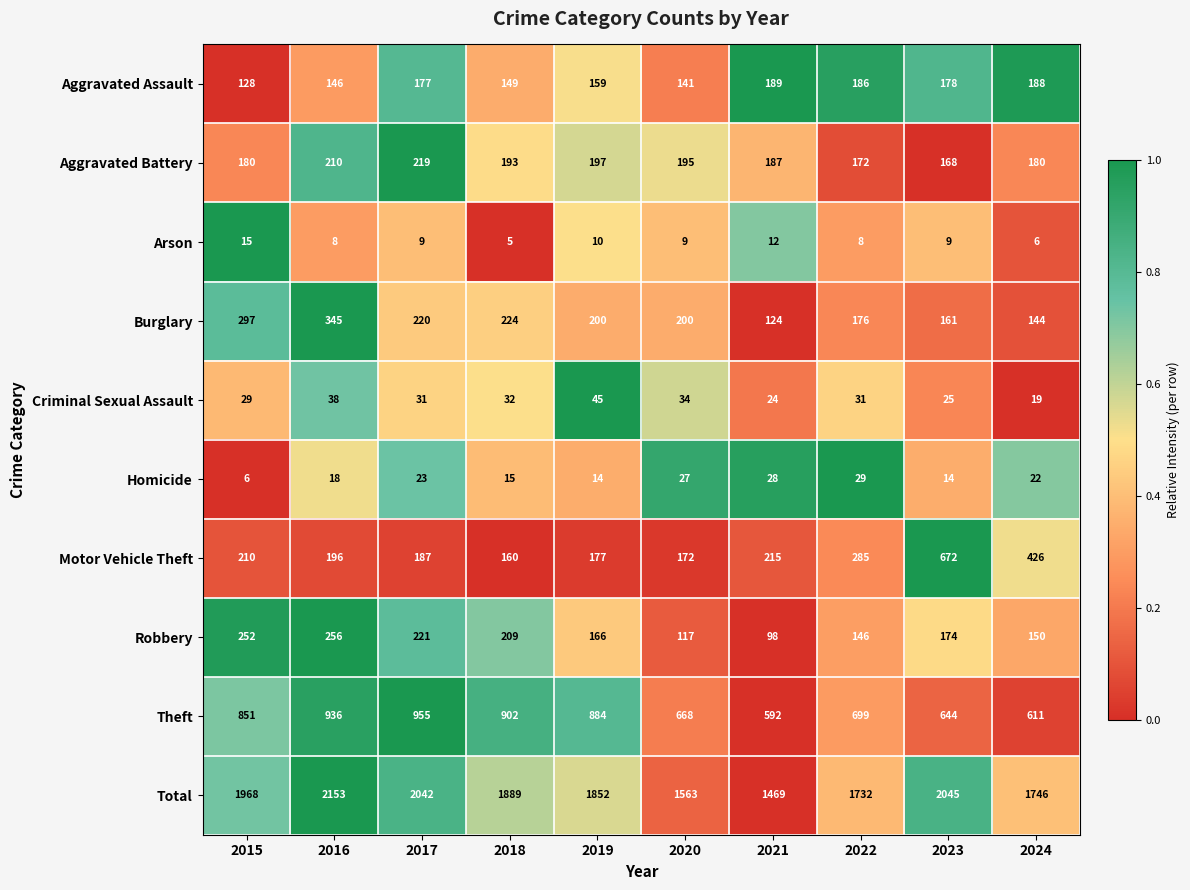

What is the sum of all Homicide values?

196